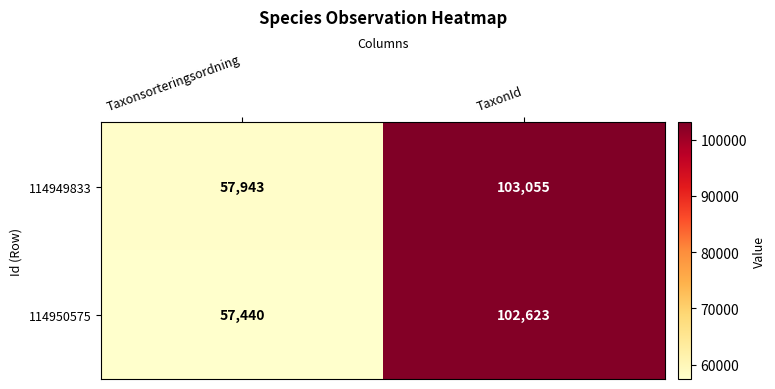

How many categories are shown in the chart?

2